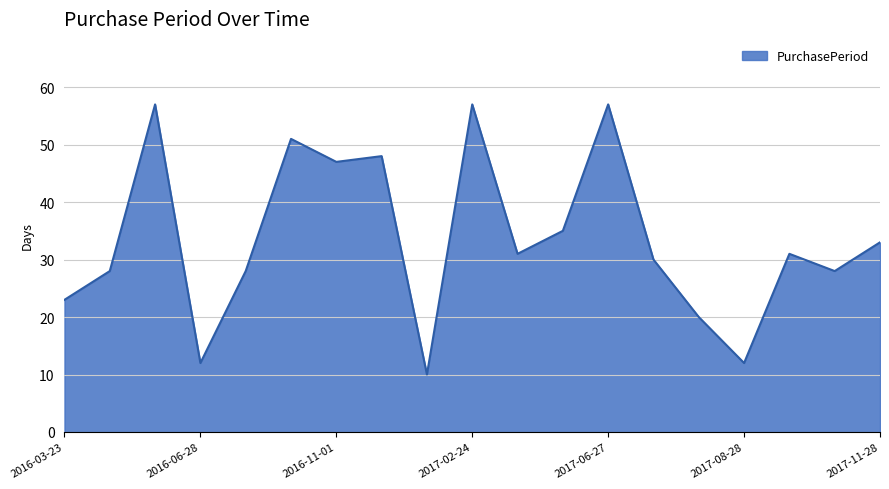

Reading right to left, extract all data points from this chart.

33	28	31	12	20	30	57	35	31	57	10	48	47	51	28	12	57	28	23